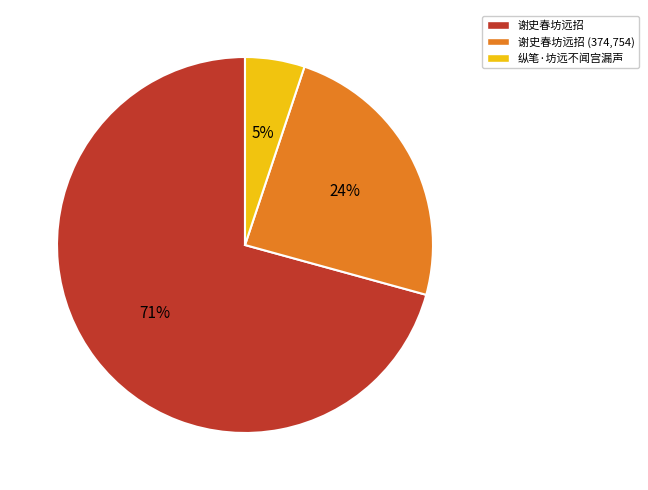

To the nearest percent, what is the average slice percentage?

33%